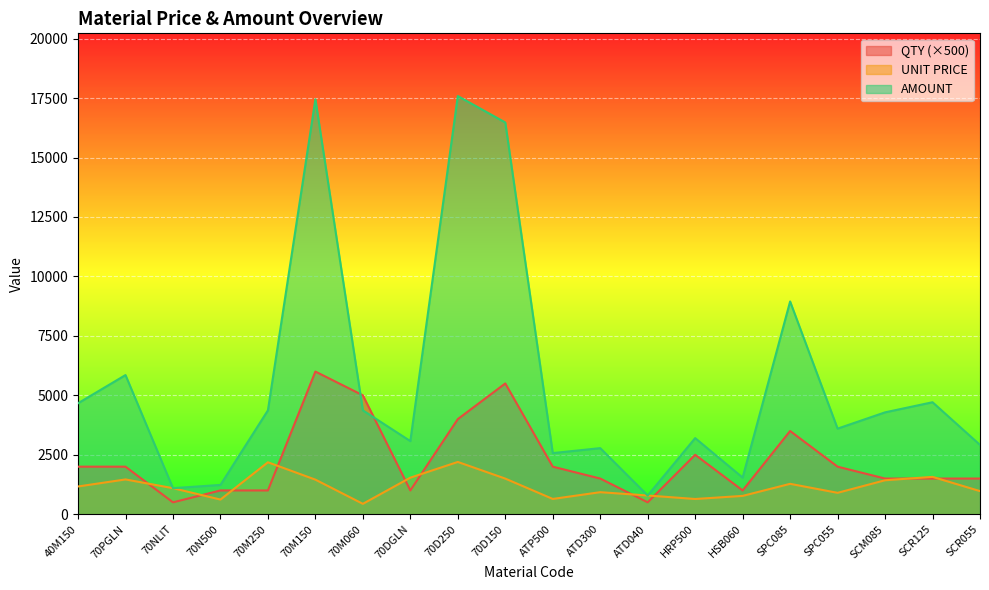

At which category does AMOUNT reach its first local valley?

70NLIT